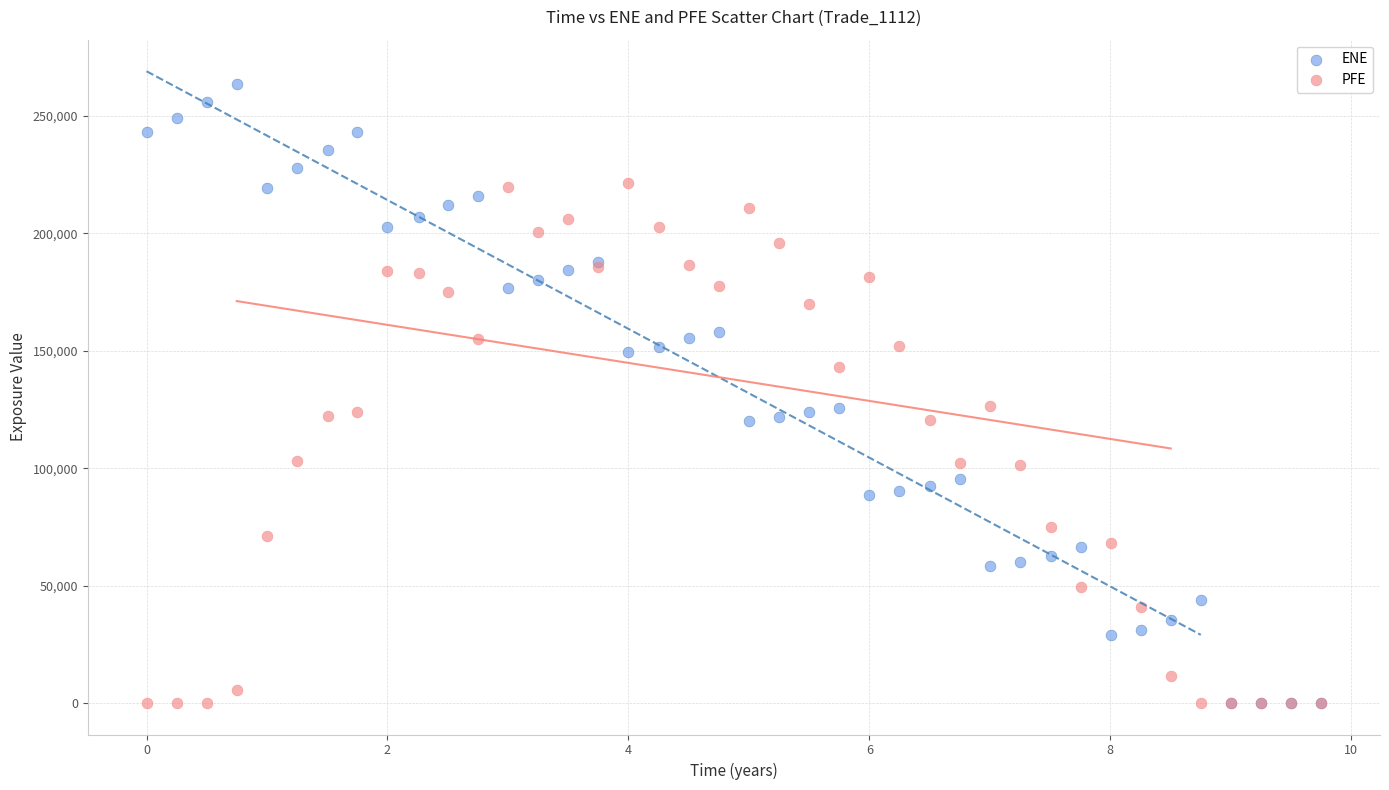

Which series reaches the maximum Y coordinate?

ENE